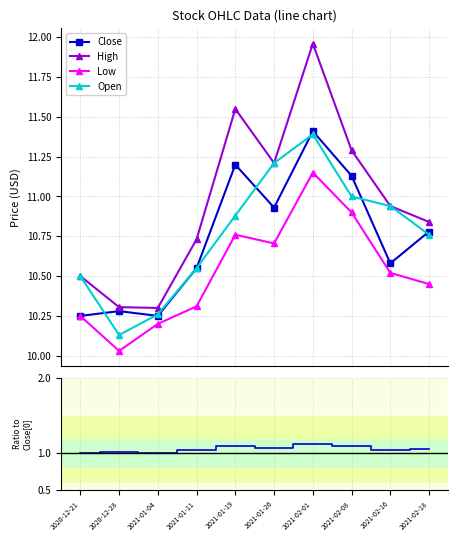

How many lines are shown in the chart?

4